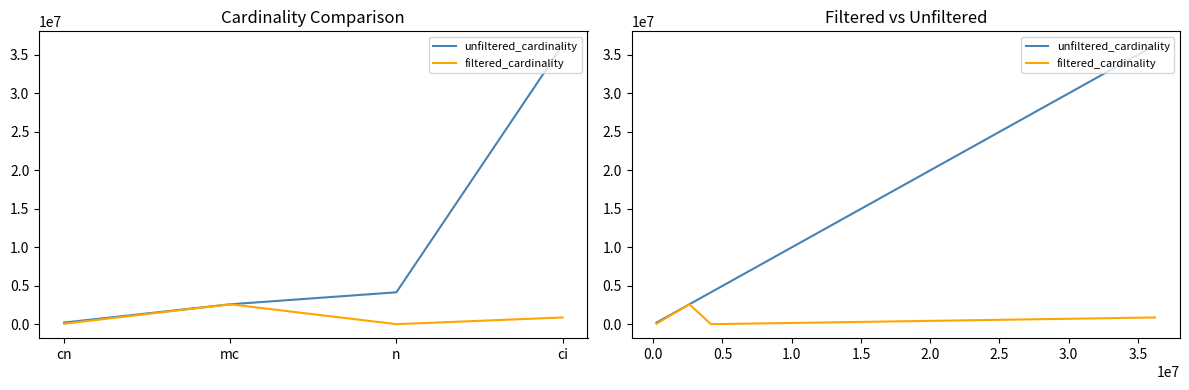

Rank the categories by filtered_cardinality value from lowest to highest.

n, cn, ci, mc